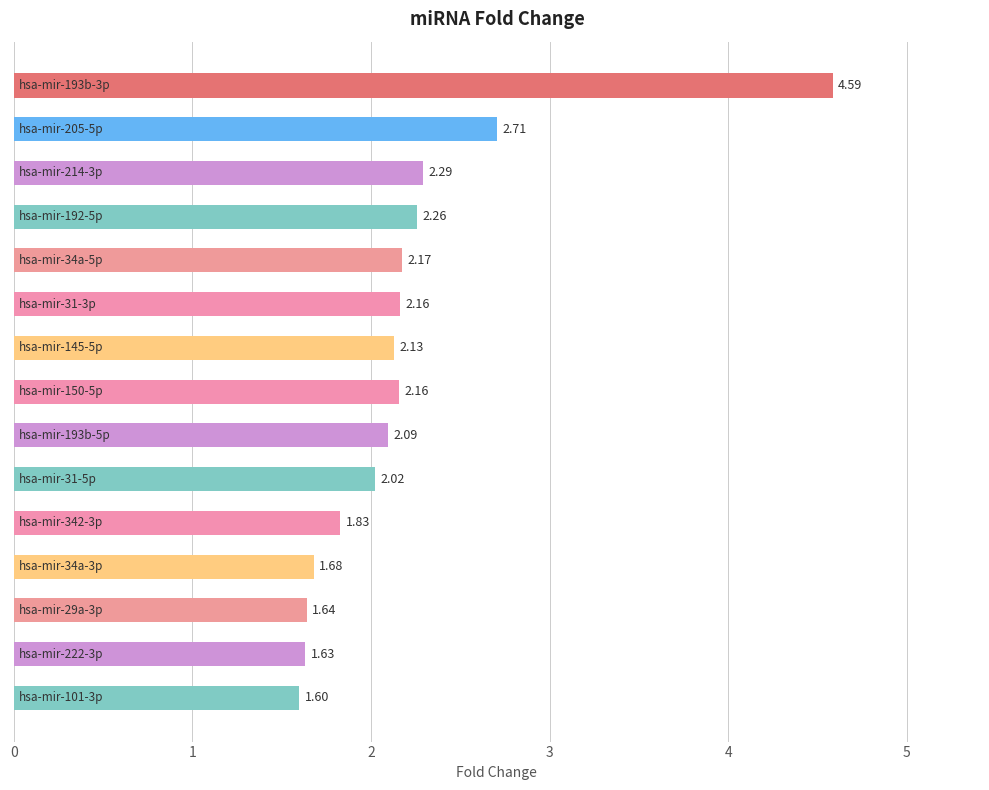

What is the difference between the second highest and minimum values?

1.1